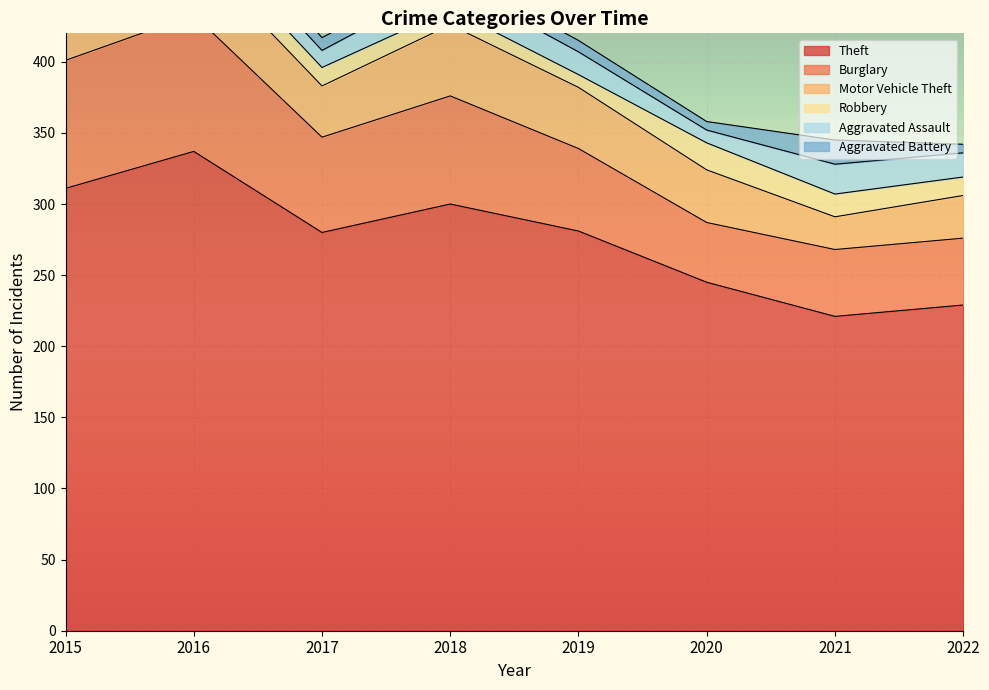

What is the difference between the Burglary values at 2019 and 2021?

11